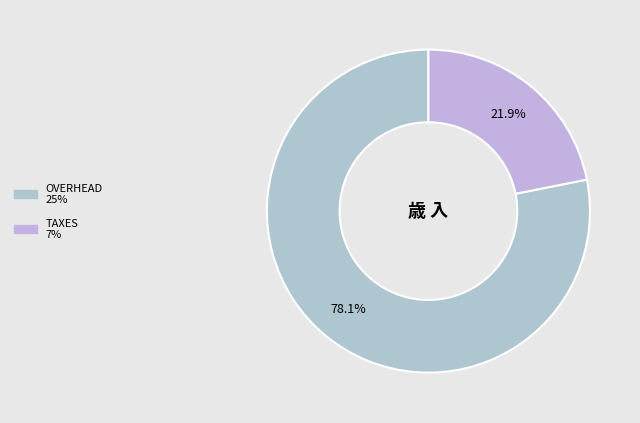

Rank the categories by value from highest to lowest.

OVERHEAD, TAXES